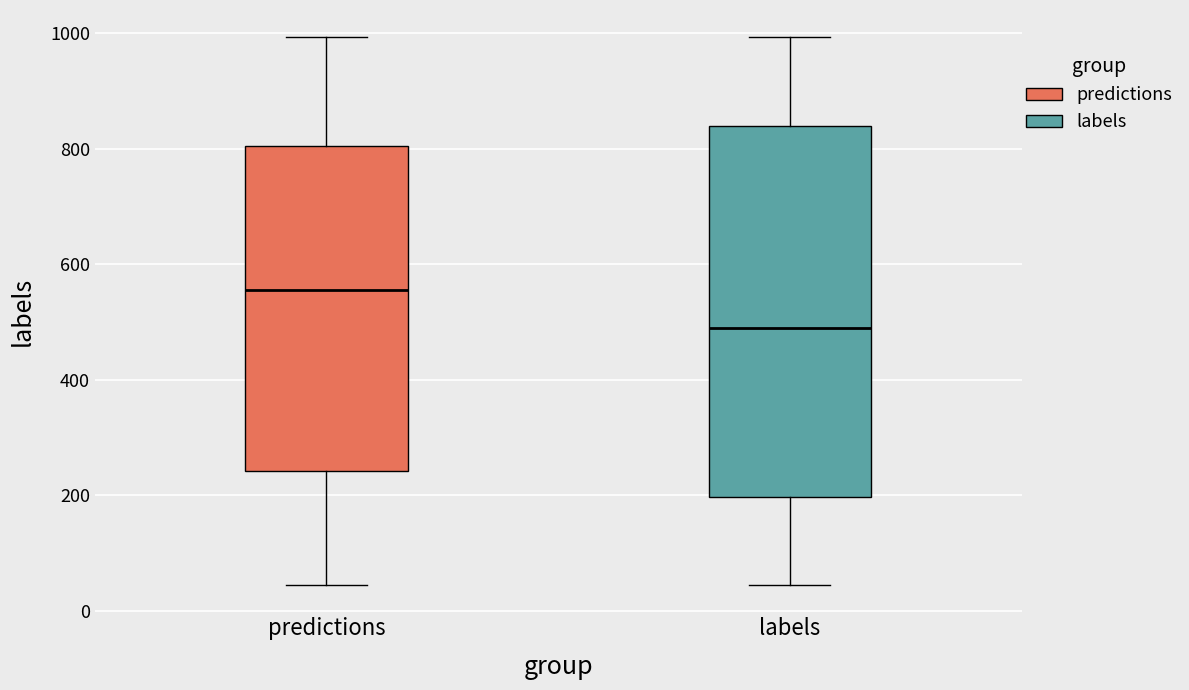

Which box is the tallest, from its lower edge to its upper edge?

labels